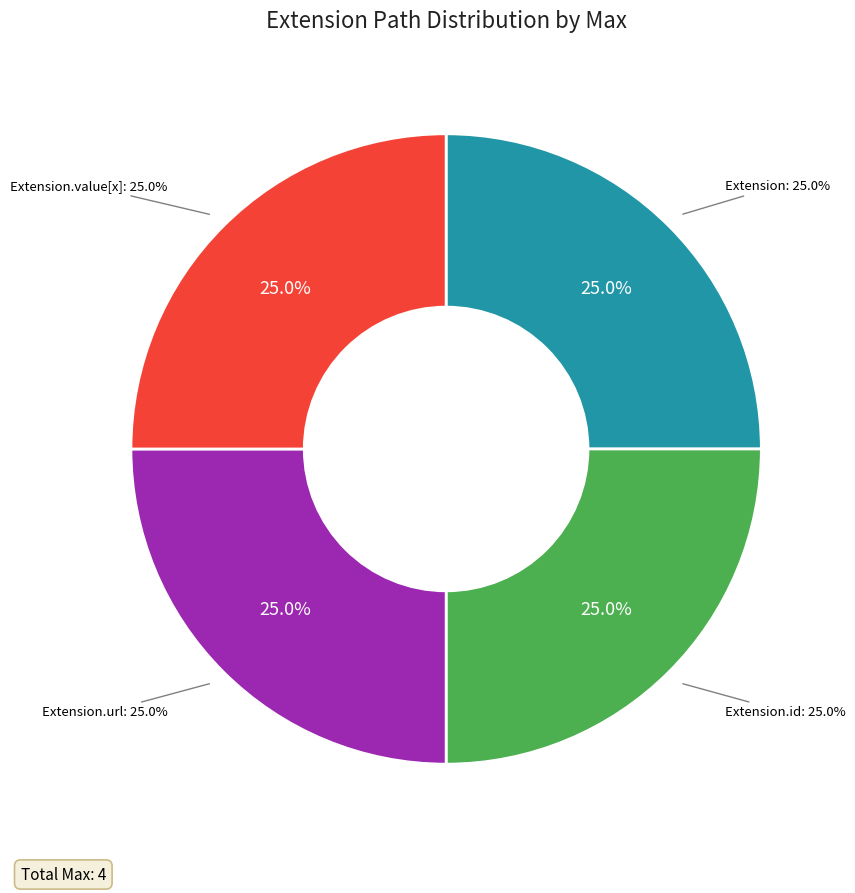

Is Extension.id the majority of the pie?

No